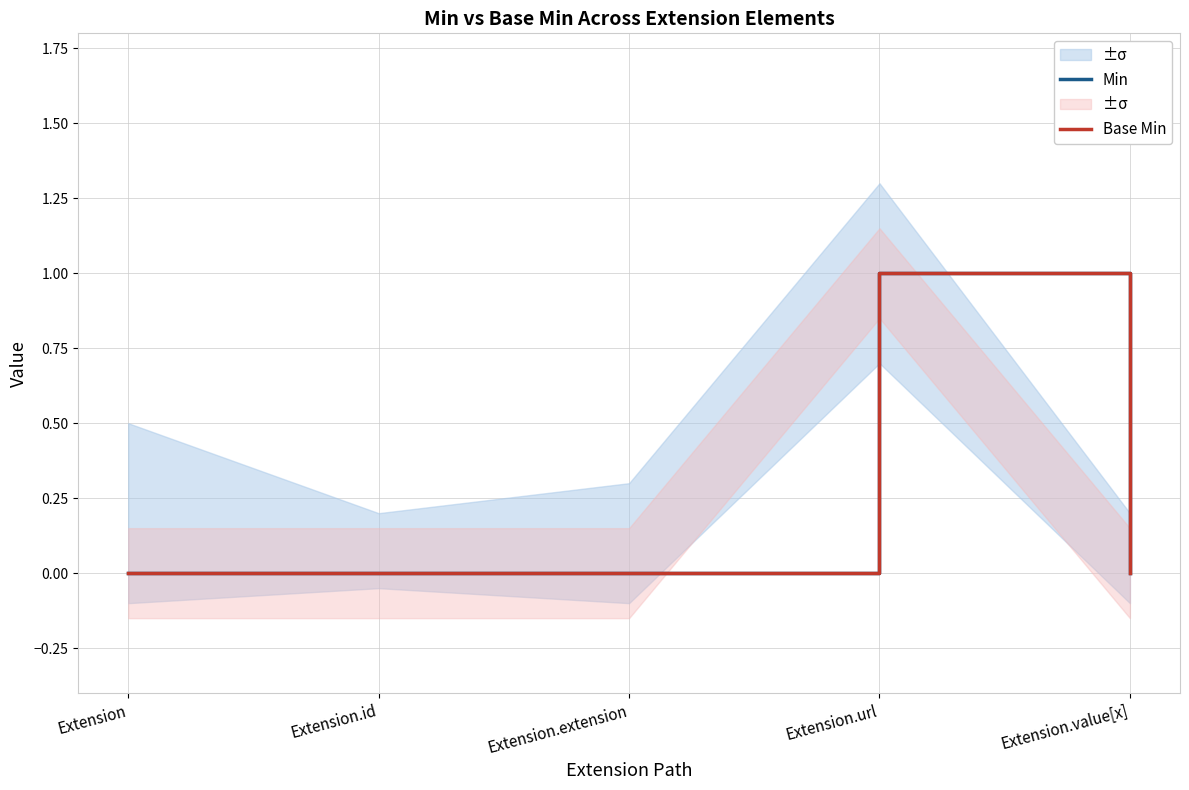

Which series has the largest range (max minus min)?

Min